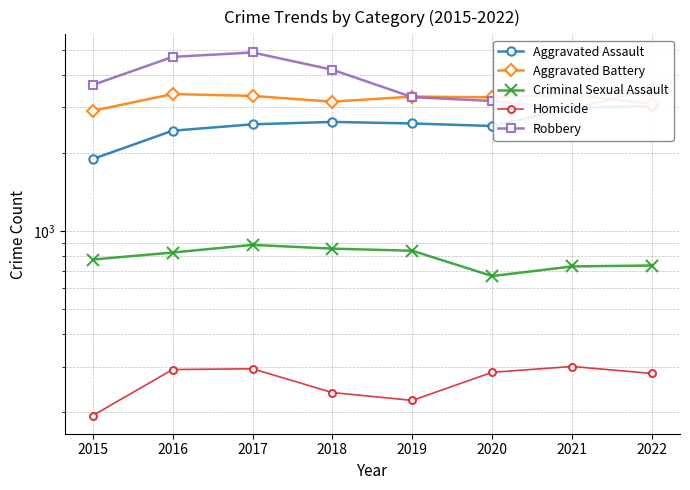

What is the total value across all series at 2020?

9950